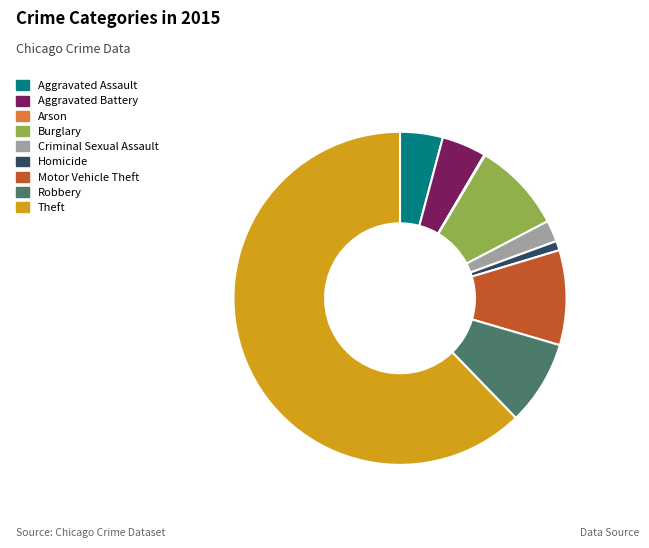

Do Aggravated Battery and Criminal Sexual Assault together represent more than half of the pie?

No